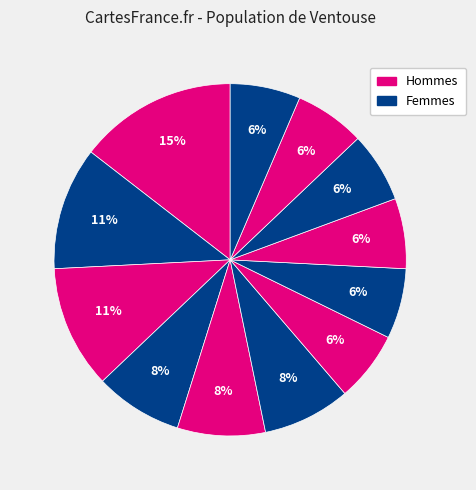

How many segments does this pie chart have?

12